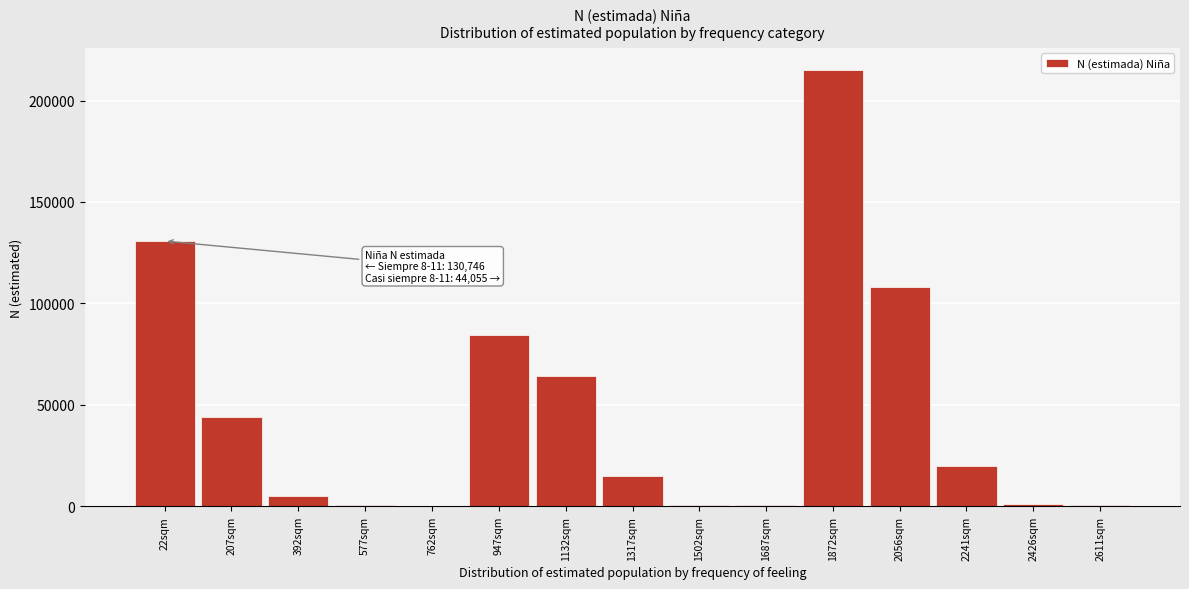

What is the sum of all values?

690062